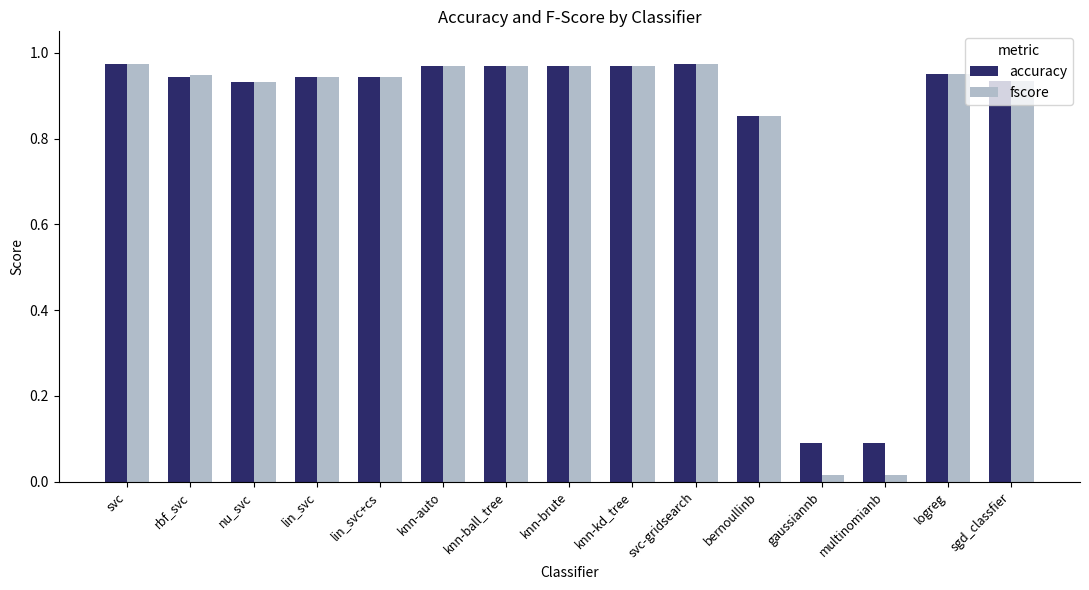

Which series has the largest range (max minus min)?

fscore